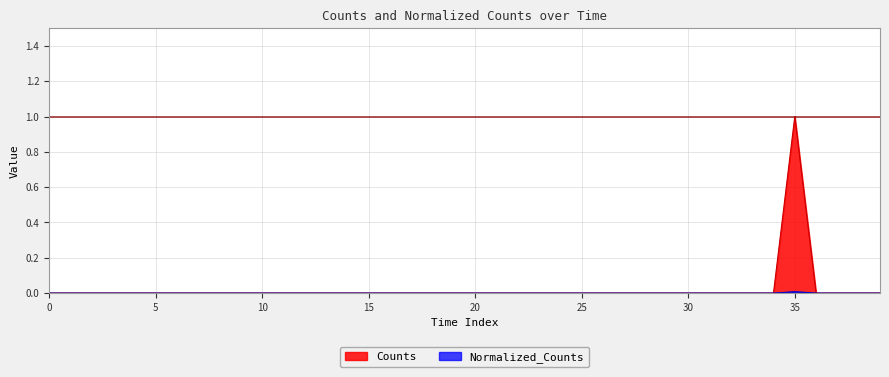

Which series has the largest range (max minus min)?

Counts